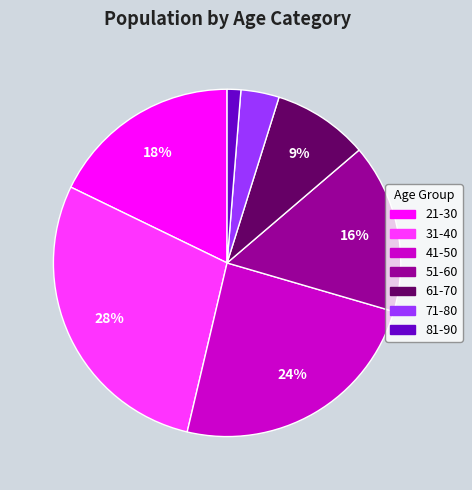

To the nearest percent, what is the average slice percentage?

14%